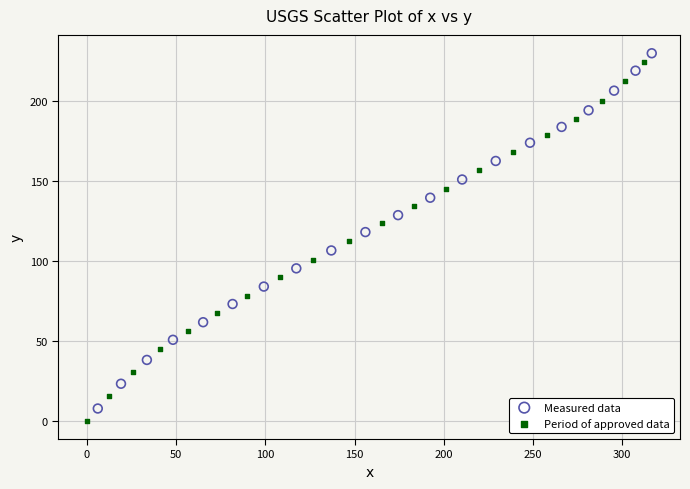

Which series has the largest Y range (max minus min)?

Period of approved data